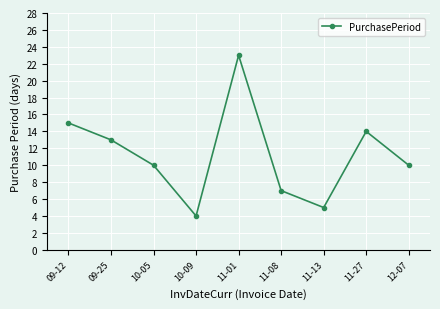

Reading left to right, list all the values displayed in this chart.

09-12=15	09-25=13	10-05=10	10-09=4	11-01=23	11-08=7	11-13=5	11-27=14	12-07=10